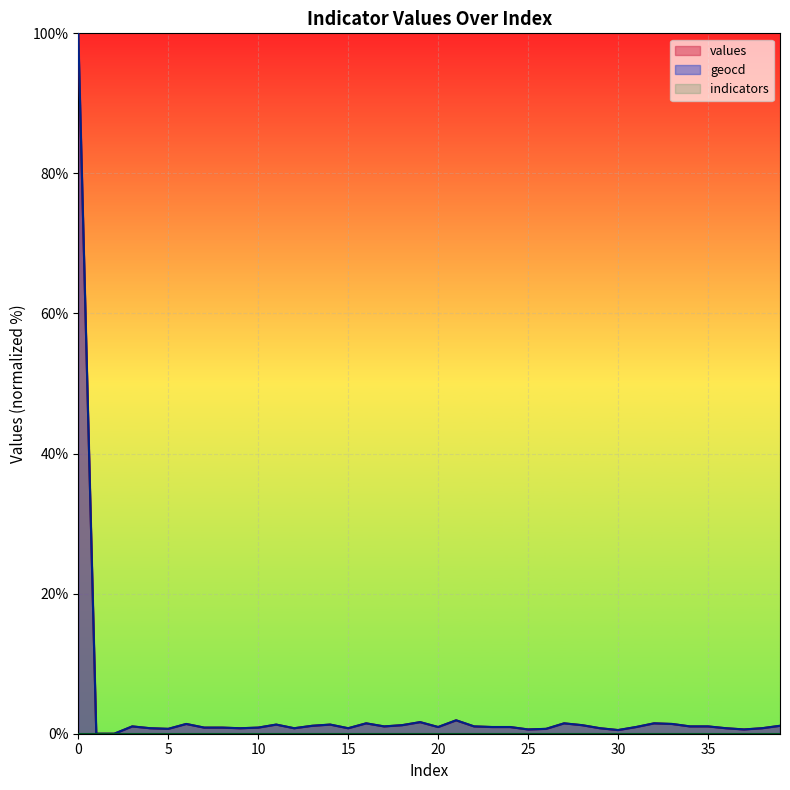

Which series has the largest range (max minus min)?

values